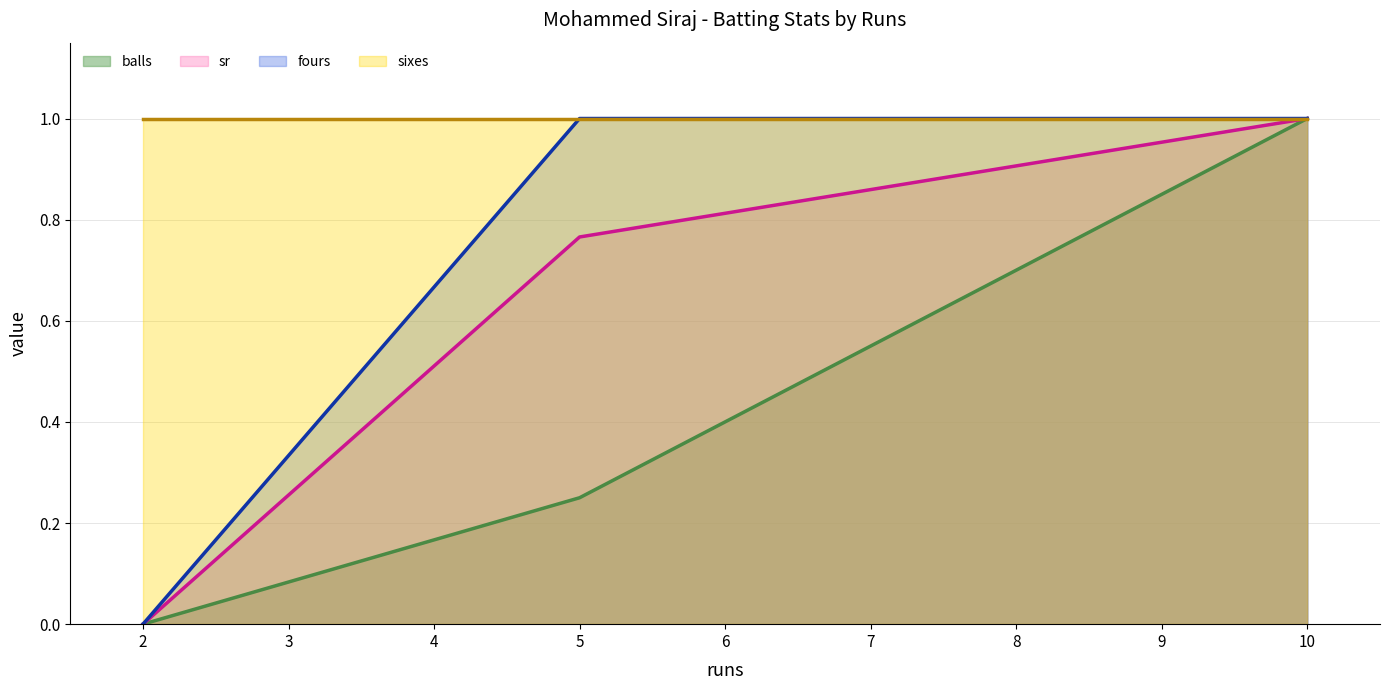

How many values in the balls series exceed 0?

2